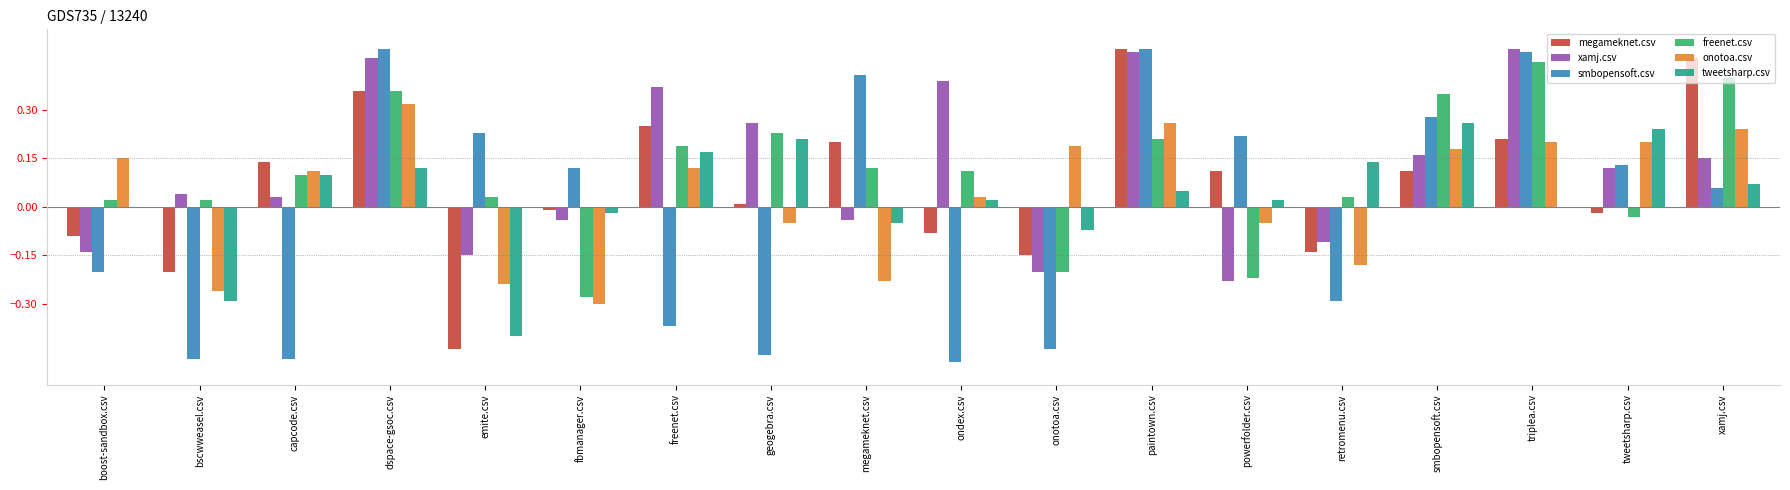

What is the sum of all freenet.csv values?

1.9